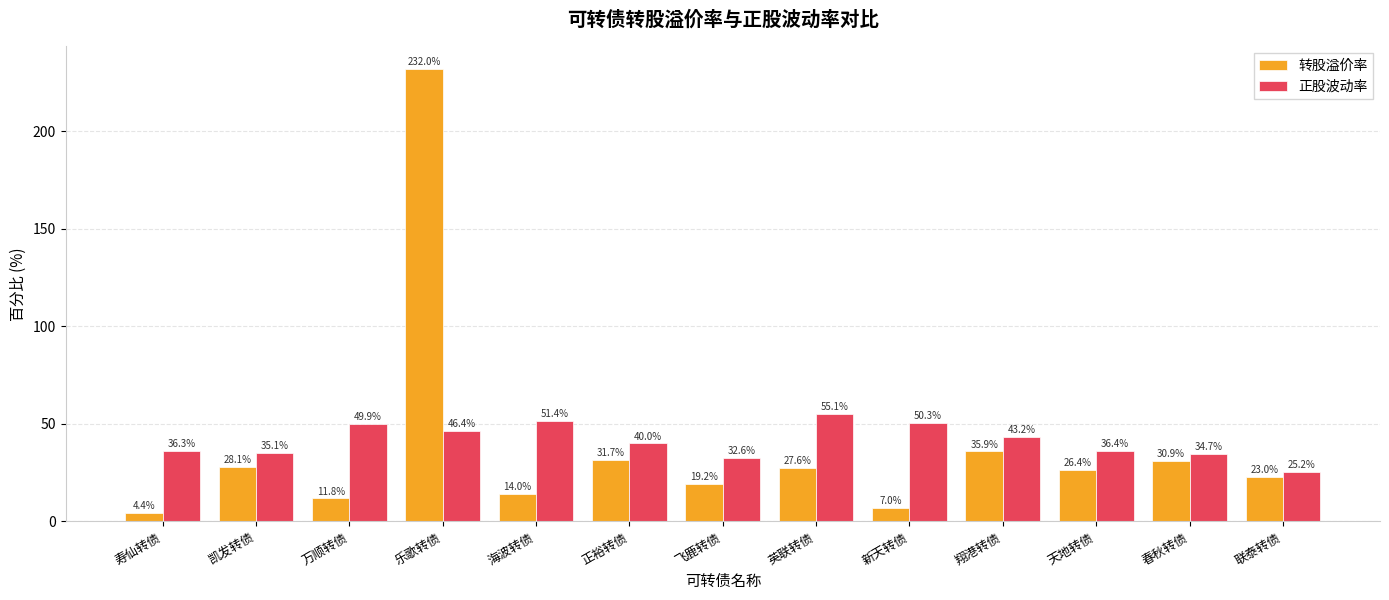

Reading left to right, list all the values displayed in this chart.

转股溢价率: 寿仙转债=4.4	凯发转债=28.1	万顺转债=11.8	乐歌转债=232.0	海波转债=14.0	正裕转债=31.7	飞鹿转债=19.2	英联转债=27.6	新天转债=7.0	翔港转债=35.9	天地转债=26.4	春秋转债=30.9	联泰转债=23.0
正股波动率: 寿仙转债=36.3	凯发转债=35.1	万顺转债=49.9	乐歌转债=46.4	海波转债=51.4	正裕转债=40.0	飞鹿转债=32.6	英联转债=55.1	新天转债=50.3	翔港转债=43.2	天地转债=36.4	春秋转债=34.7	联泰转债=25.2